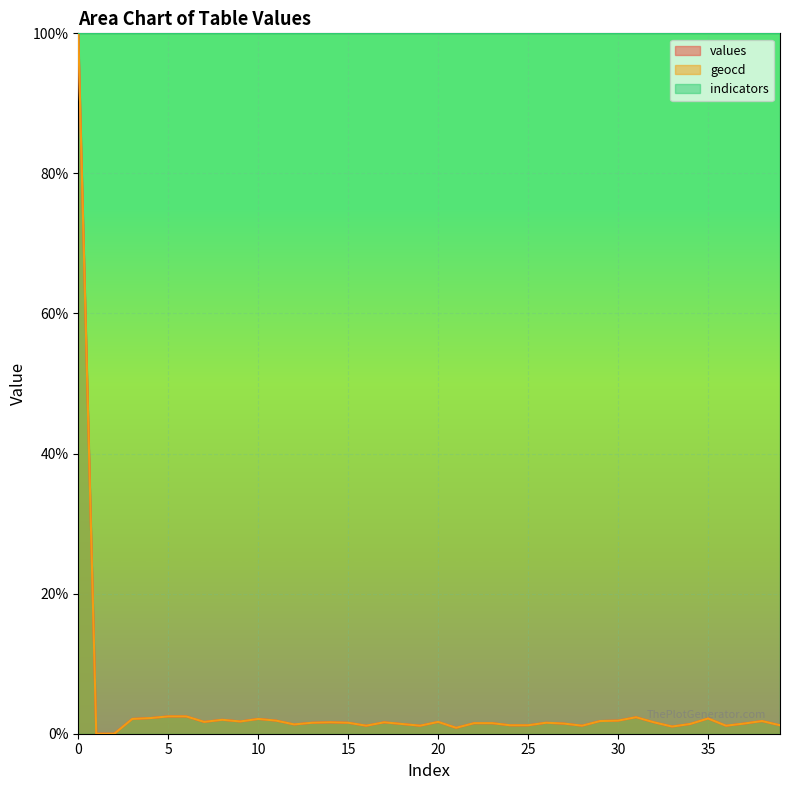

What is the difference between the maximum and minimum values in the geocd series?

100.0